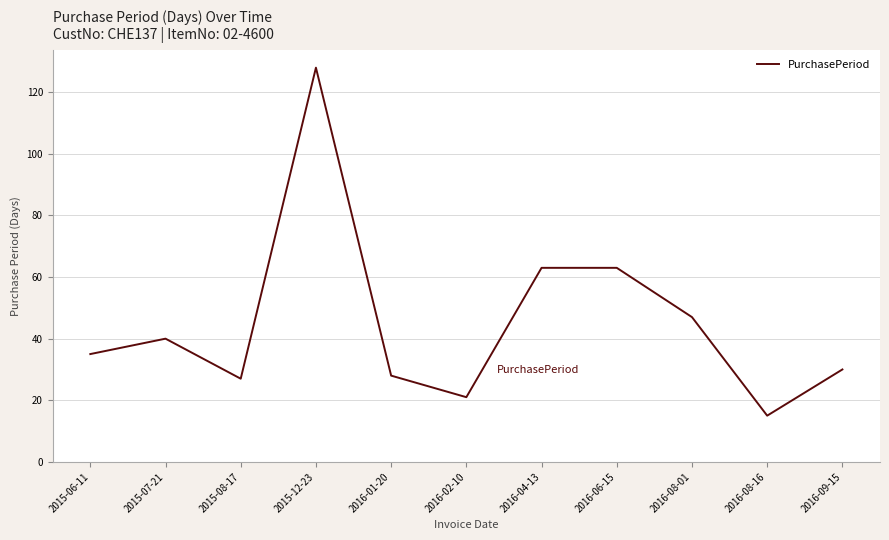

How many values are below 35?

5